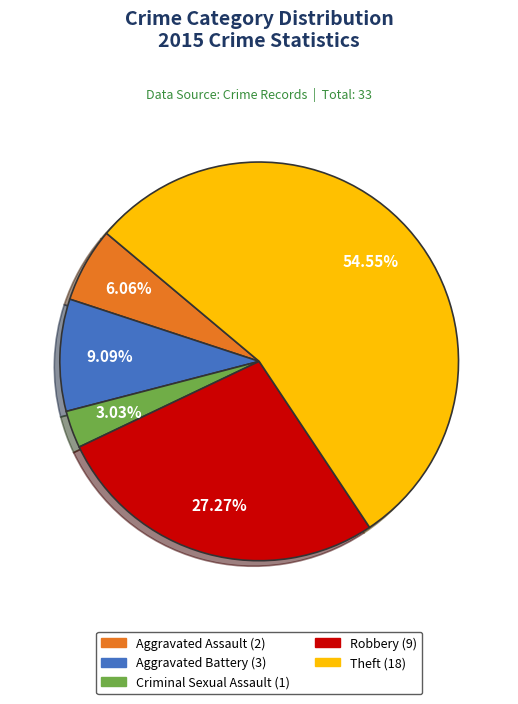

What is the largest slice in the pie chart?

Theft